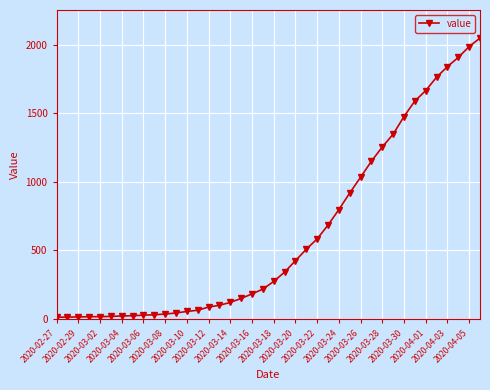

What is the maximum value shown in the chart?

2049